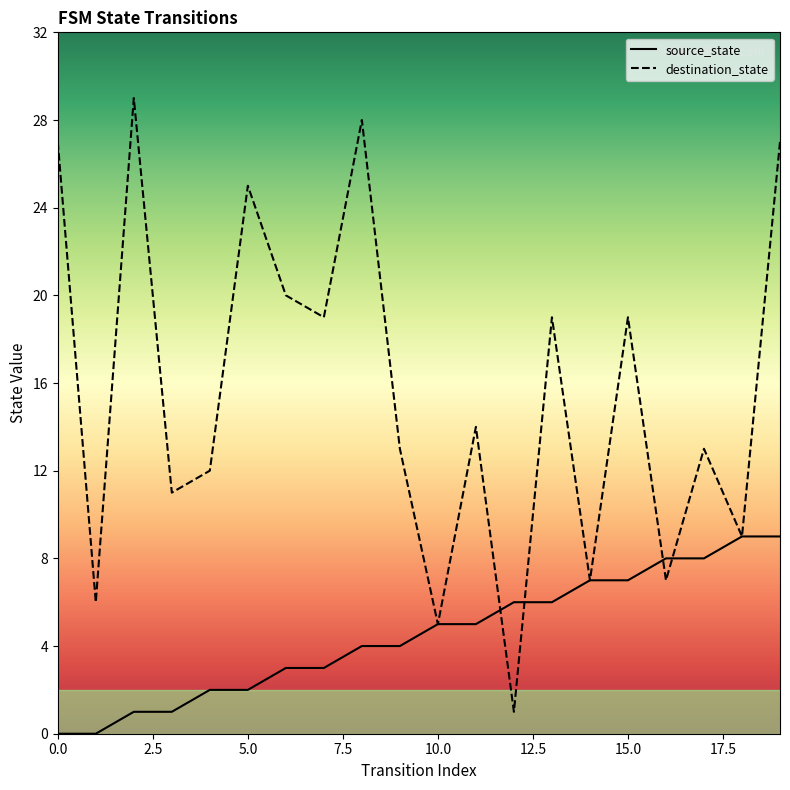

Reading right to left, transcribe all the data shown in this chart.

source_state: 9	9	8	8	7	7	6	6	5	5	4	4	3	3	2	2	1	1	0	0
destination_state: 27	9	13	7	19	7	19	1	14	5	13	28	19	20	25	12	11	29	6	27